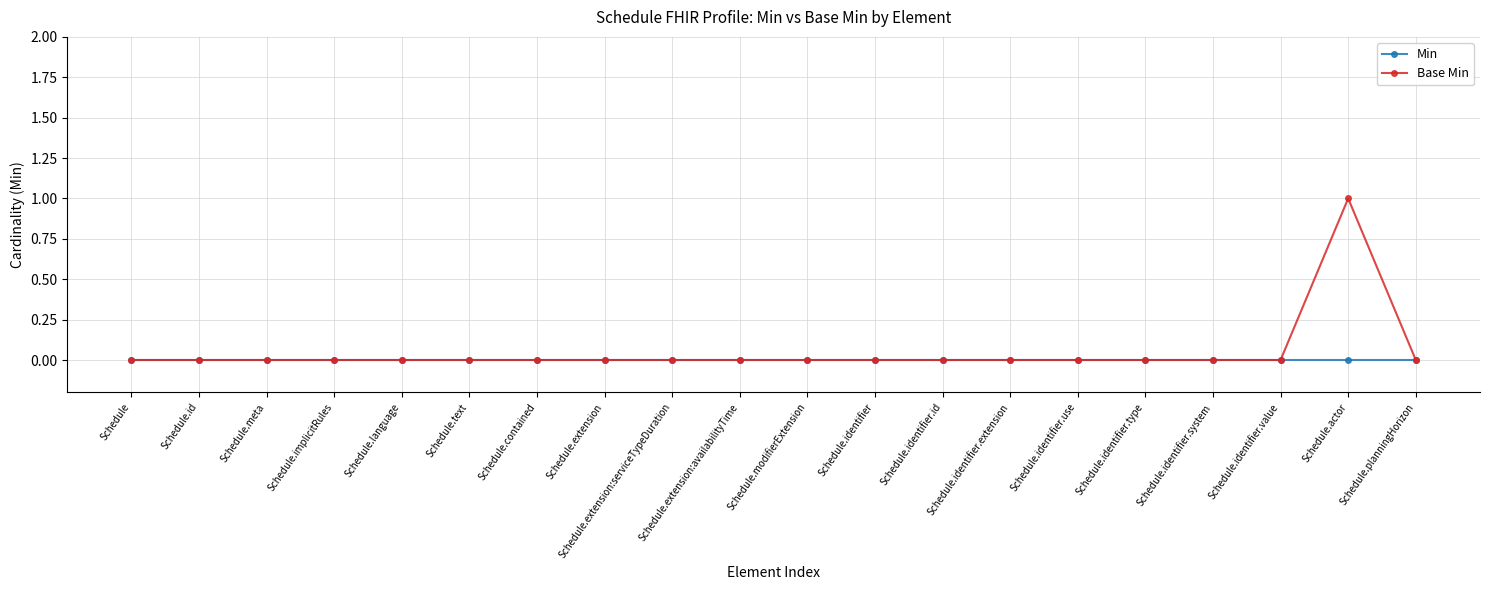

Reading right to left, what are all the values shown in this chart?

Min: Schedule.planningHorizon=0	Schedule.actor=0	Schedule.identifier.value=0	Schedule.identifier.system=0	Schedule.identifier.type=0	Schedule.identifier.use=0	Schedule.identifier.extension=0	Schedule.identifier.id=0	Schedule.identifier=0	Schedule.modifierExtension=0	Schedule.extension:availabilityTime=0	Schedule.extension:serviceTypeDuration=0	Schedule.extension=0	Schedule.contained=0	Schedule.text=0	Schedule.language=0	Schedule.implicitRules=0	Schedule.meta=0	Schedule.id=0	Schedule=0
Base Min: Schedule.planningHorizon=0	Schedule.actor=1	Schedule.identifier.value=0	Schedule.identifier.system=0	Schedule.identifier.type=0	Schedule.identifier.use=0	Schedule.identifier.extension=0	Schedule.identifier.id=0	Schedule.identifier=0	Schedule.modifierExtension=0	Schedule.extension:availabilityTime=0	Schedule.extension:serviceTypeDuration=0	Schedule.extension=0	Schedule.contained=0	Schedule.text=0	Schedule.language=0	Schedule.implicitRules=0	Schedule.meta=0	Schedule.id=0	Schedule=0